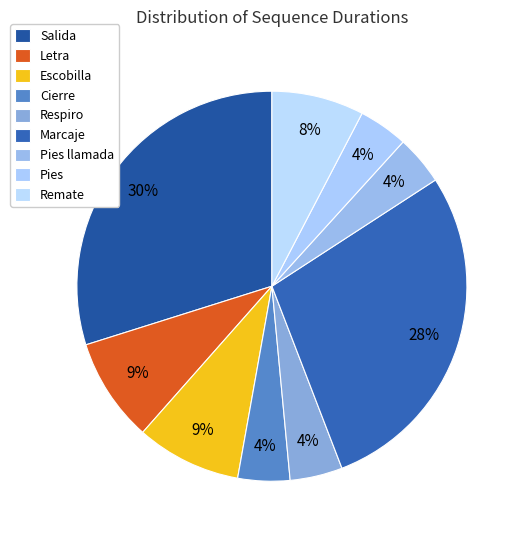

Combined, what portion of the pie is Marcaje and Remate?

36.0%